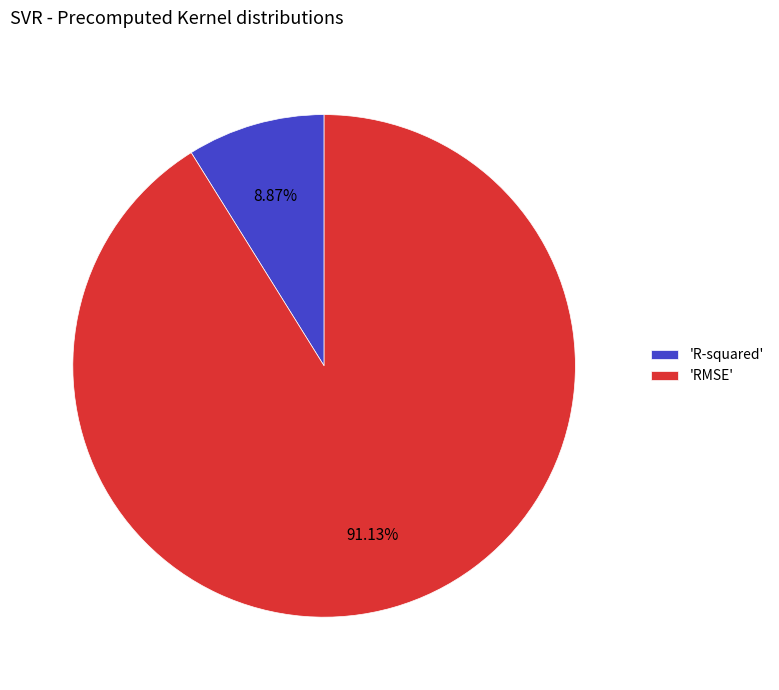

Which has a higher value, 'RMSE' or 'R-squared'?

'RMSE'